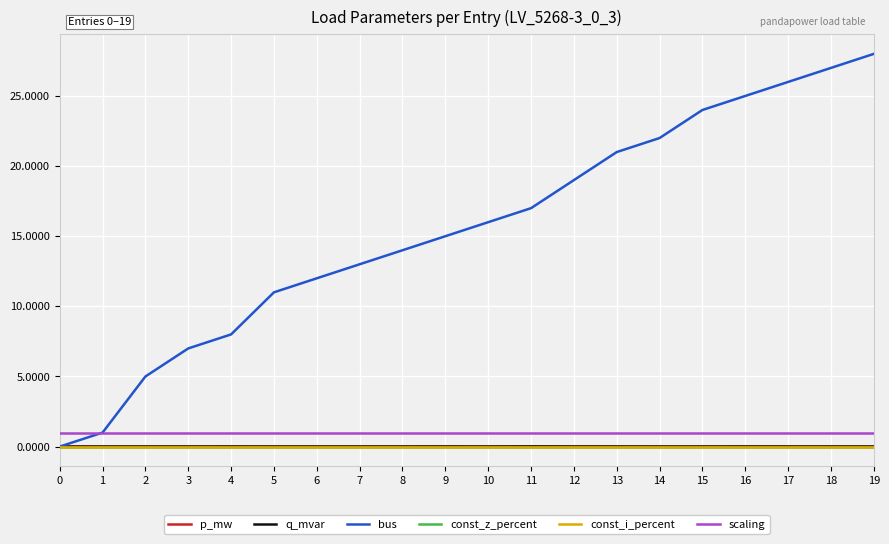

Where is bus nearest to the value 14?

8